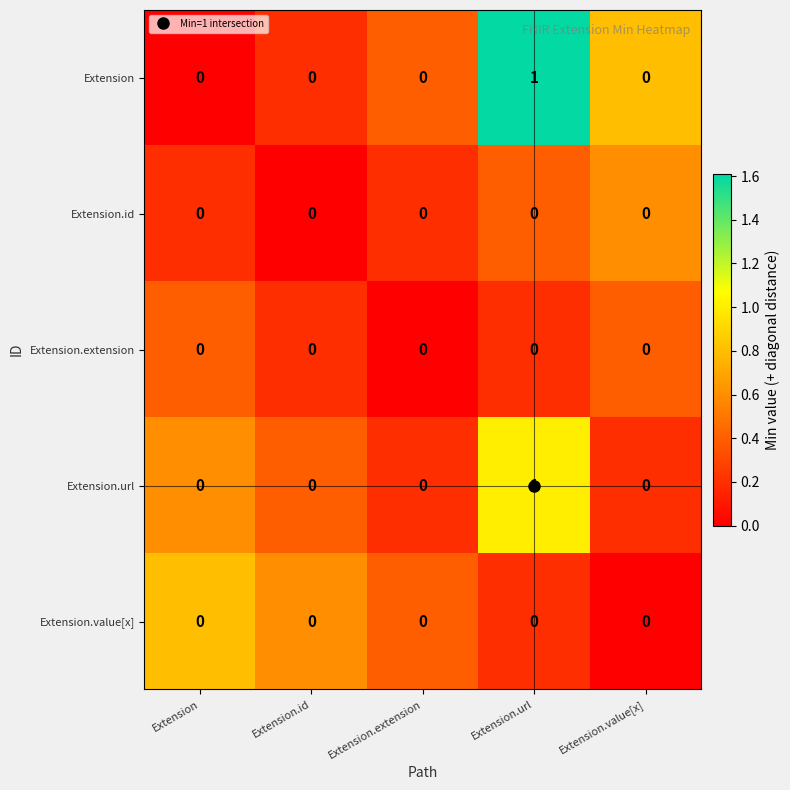

At which category is the sum across all series the highest?

Extension.url